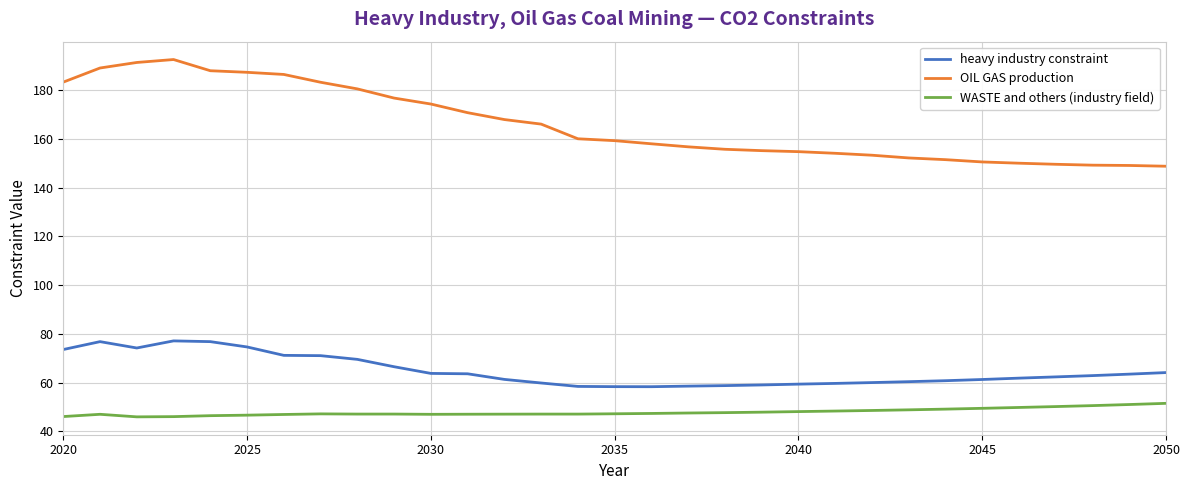

At how many categories does at least one series exceed 105?

31